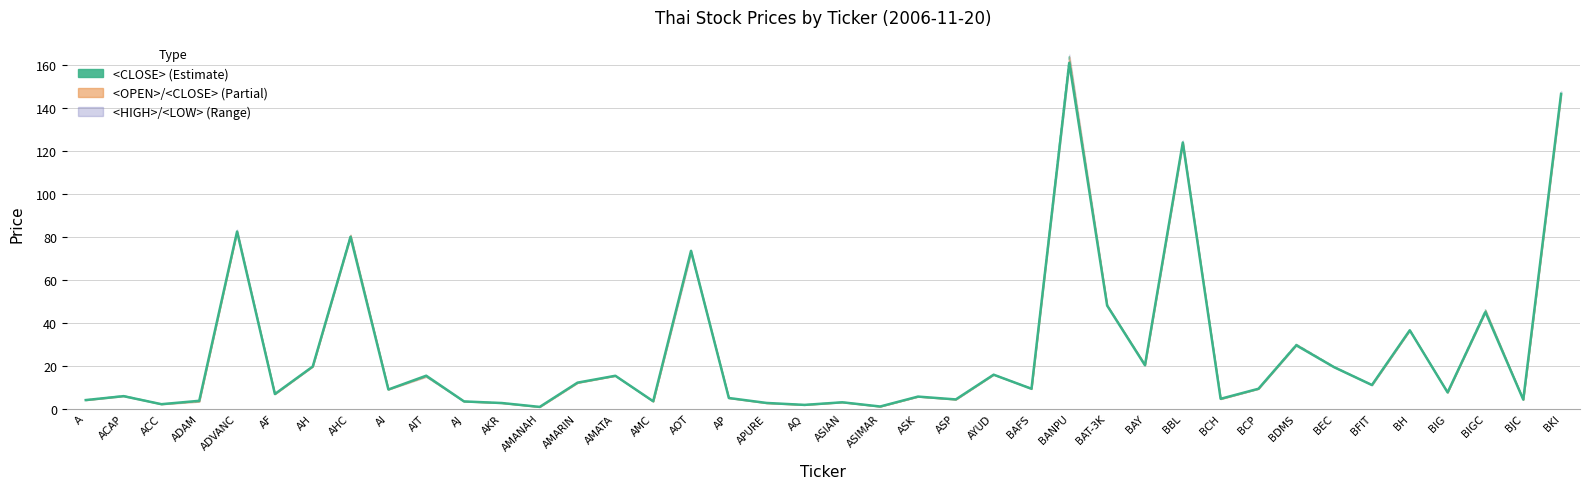

What is the difference between the highest and lowest values at BCP?

0.1